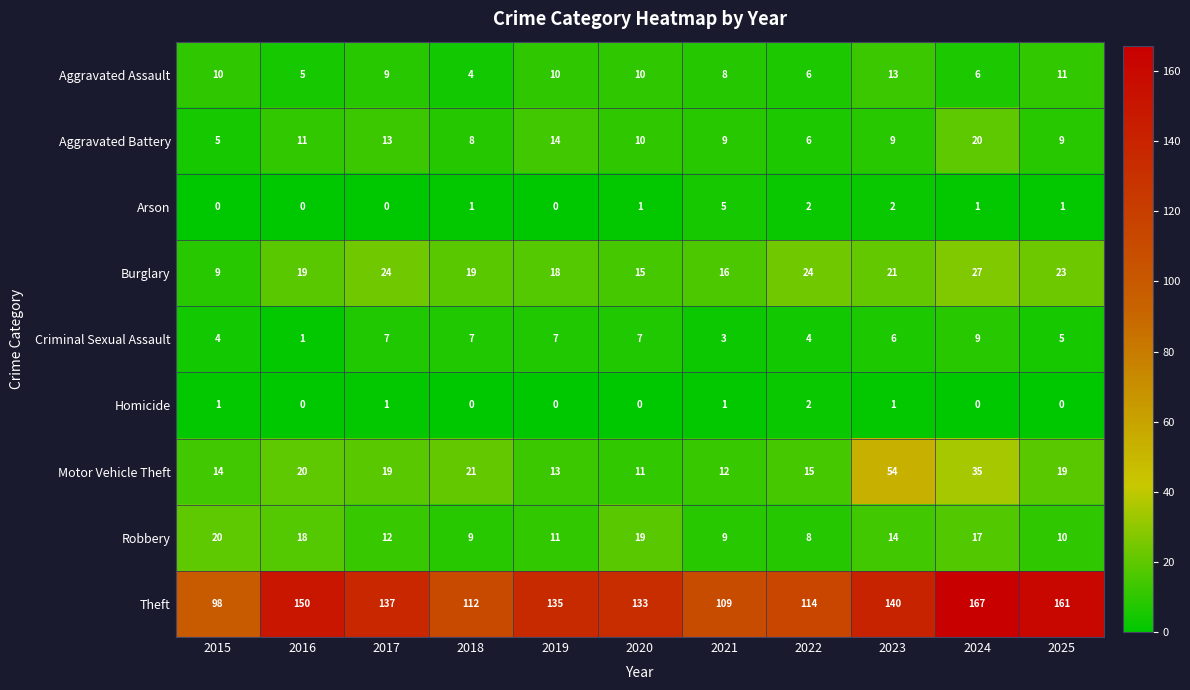

Read the Theft value at 2021, to the nearest 5.

110